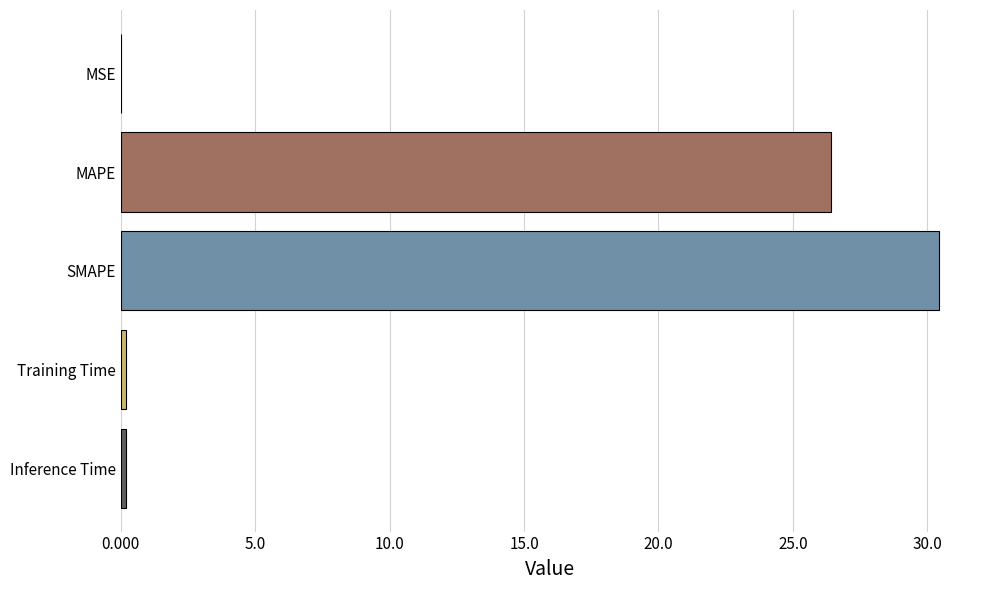

What is the greatest value displayed?

30.4